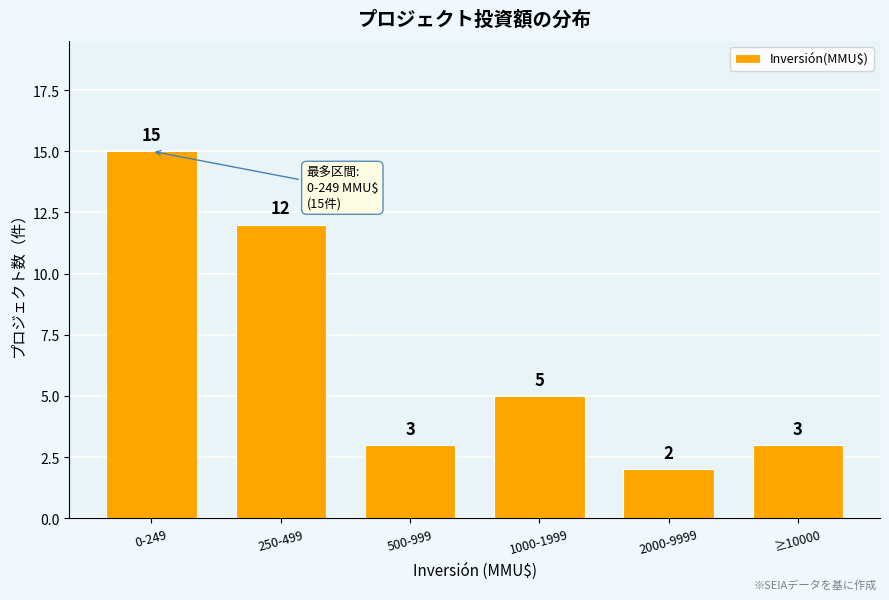

Reading left to right, what are all the values shown in this chart?

15	12	3	5	2	3